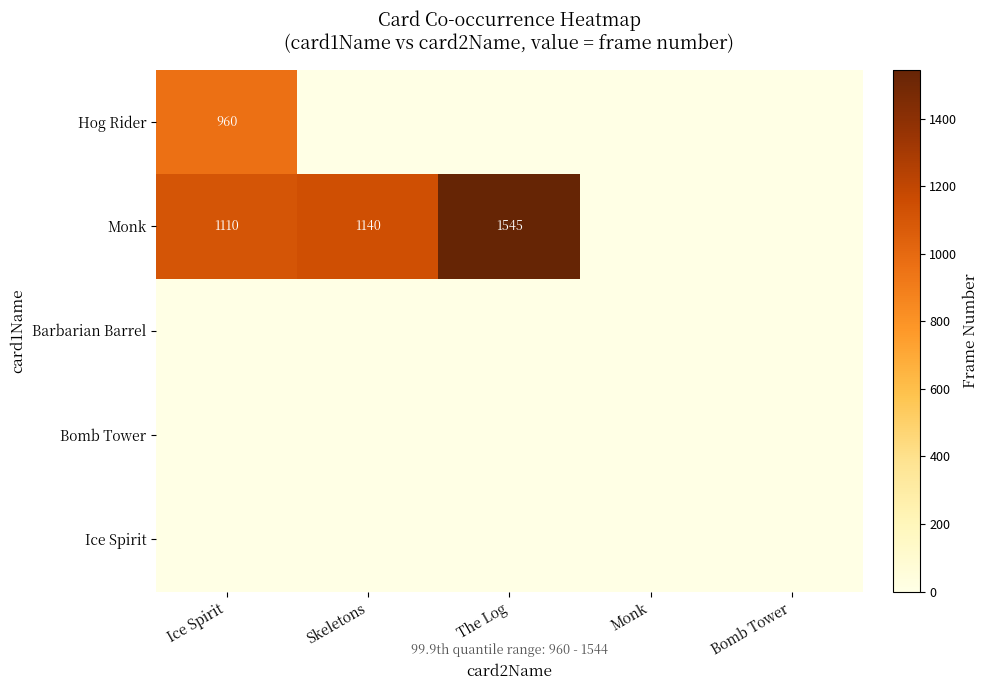

The value of Hog Rider at Ice Spirit is 960. True or false?

True